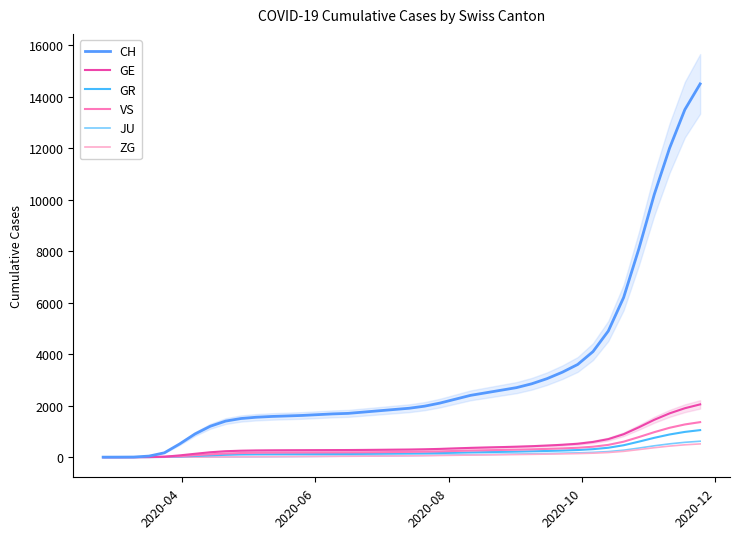

Is it true that CH equals 267 at 5?

False